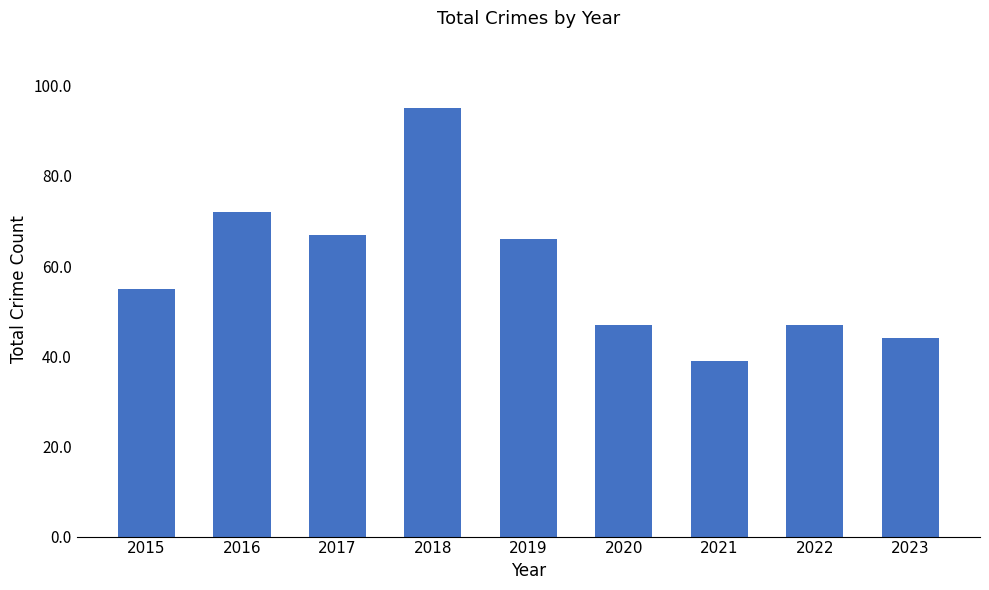

How many data points does each series have?

9